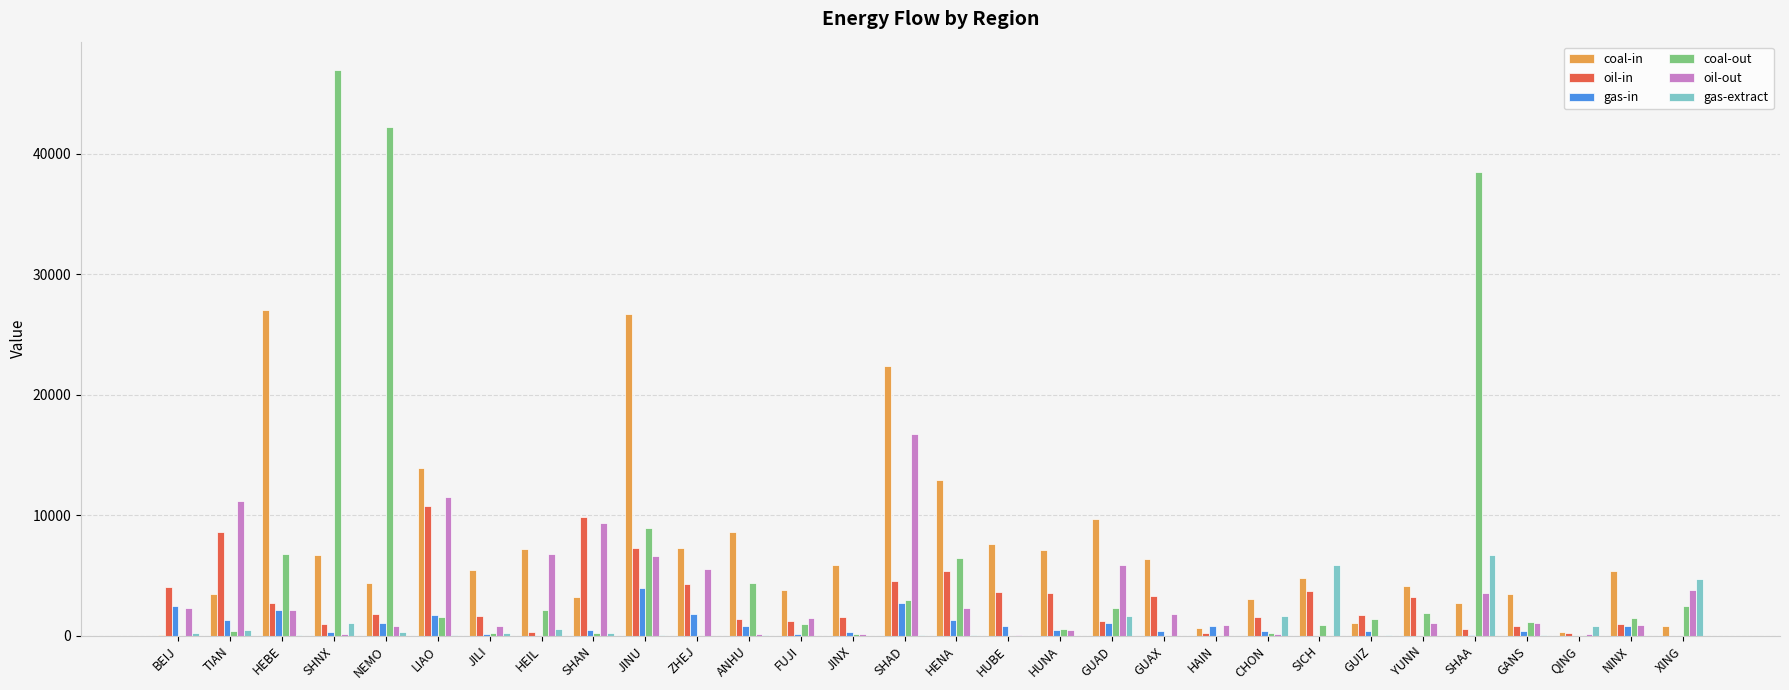

What is the maximum value for gas-extract?

6730.0